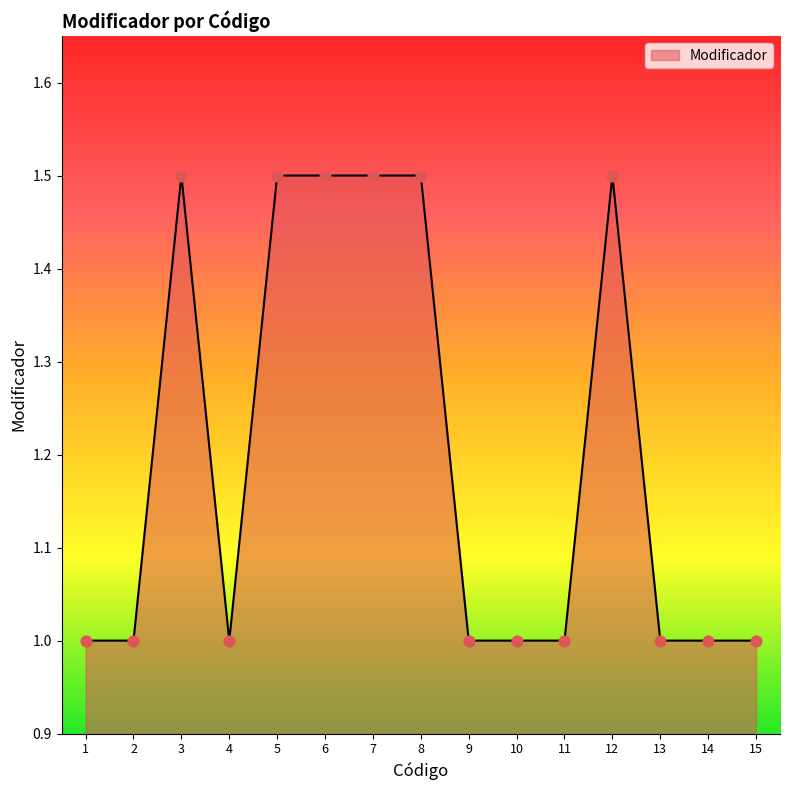

What is the change in value from 1 to 3?

+0.5